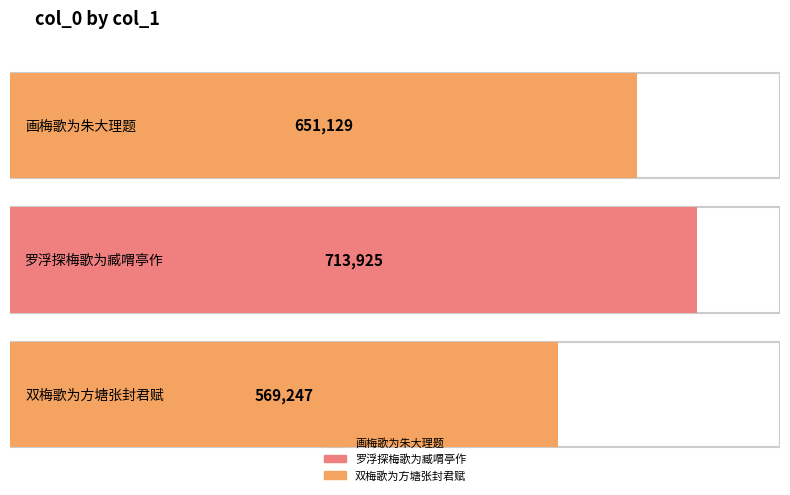

Approximately how many times larger is the value at 画梅歌为朱大理题 compared to 双梅歌为方塘张封君赋?

1.1